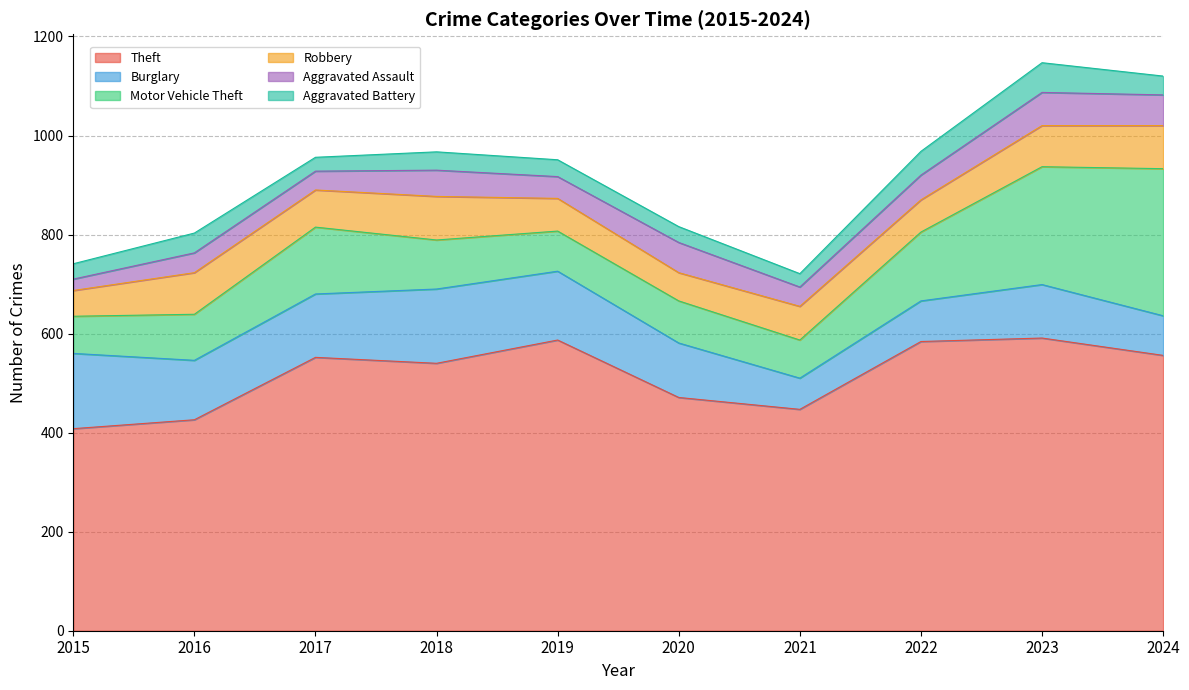

True or false: Theft and Burglary intersect in this chart.

False